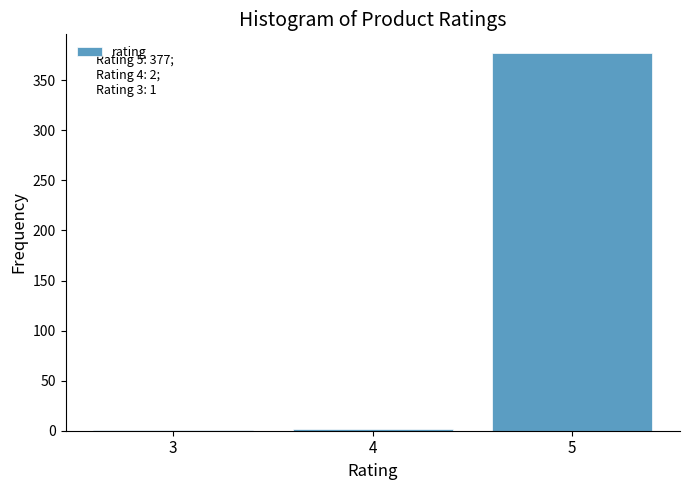

What is the sum of all values?

380